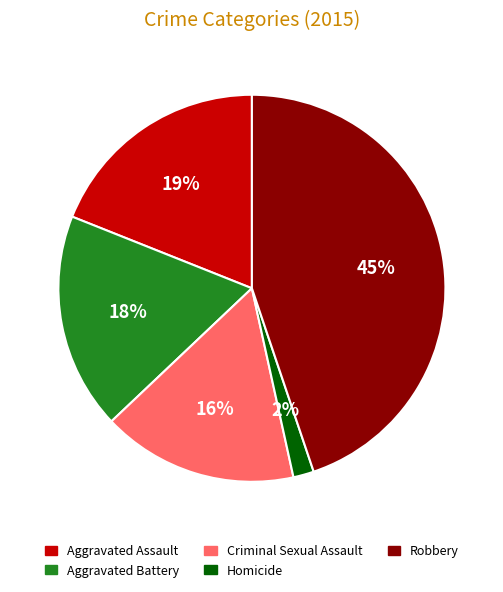

Does Aggravated Assault represent more than half of the total?

No